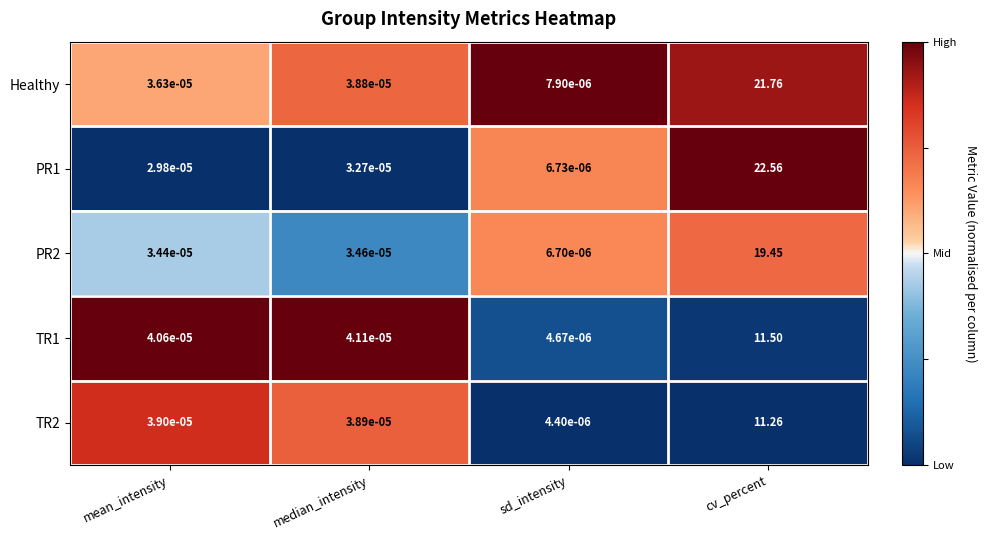

At which category does the chart reach its peak across all series?

cv_percent